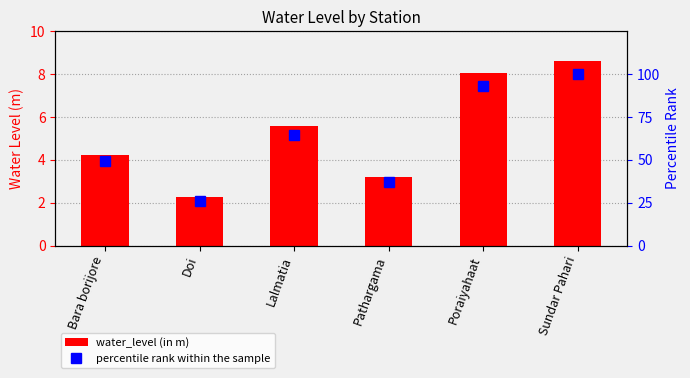

Where does the water_level (in m) series first go above 5?

Lalmatia